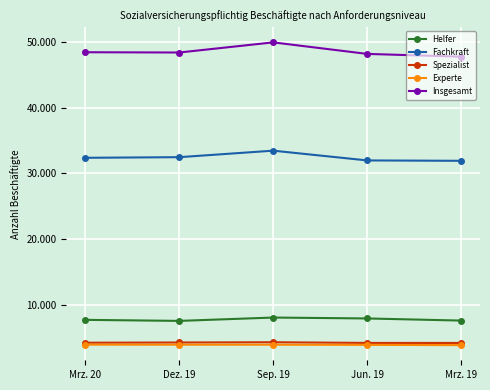

True or false: Helfer and Insgesamt intersect in this chart.

False